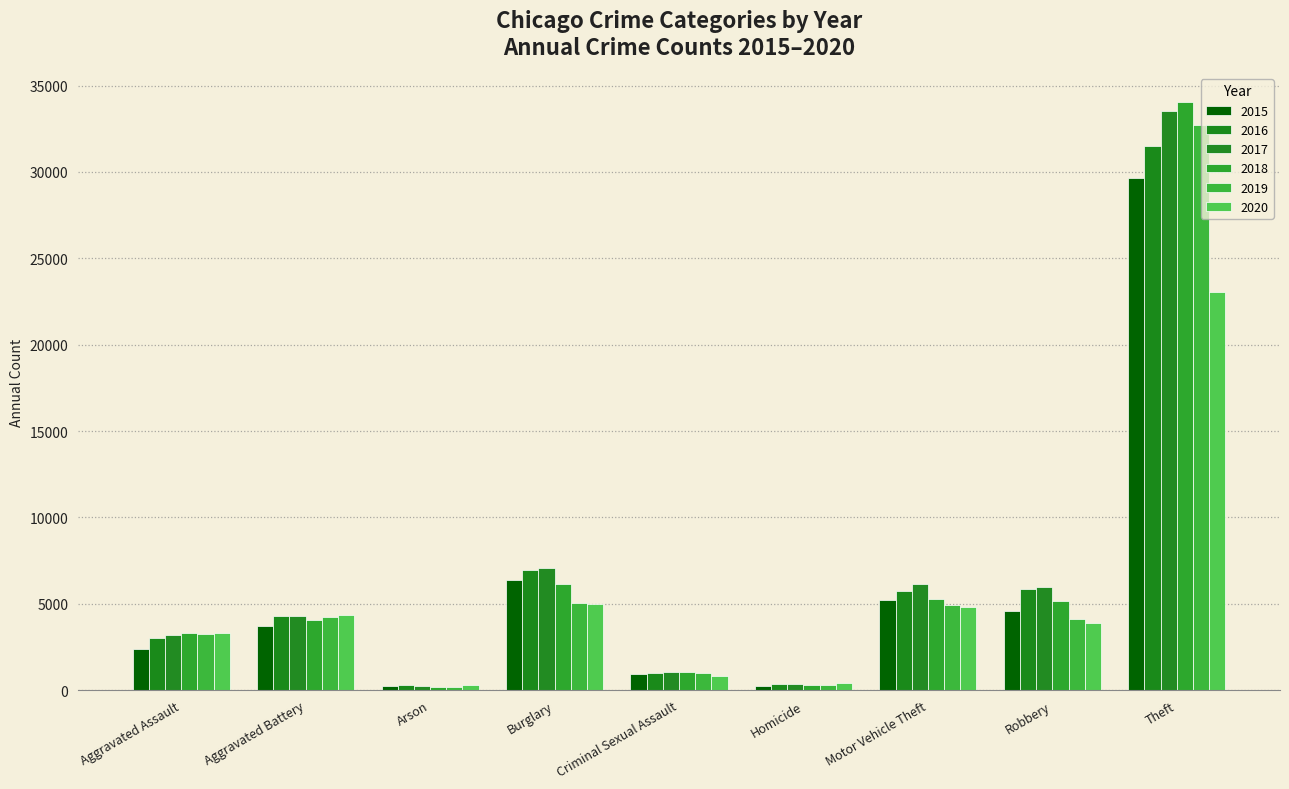

The 2016 series shows 289 at Arson. True or false?

True